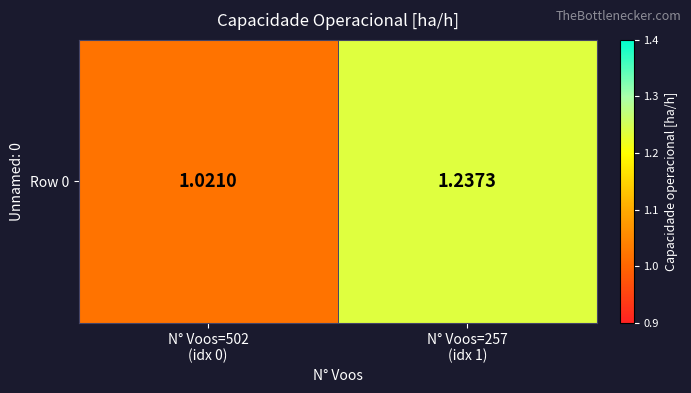

Reading left to right, list all the values displayed in this chart.

1.0	1.2